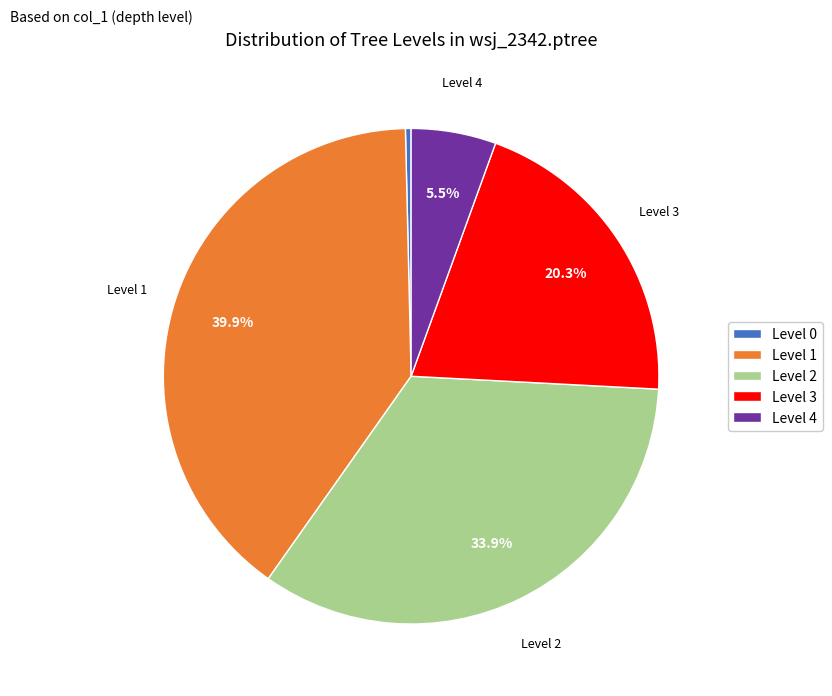

How many slices are in this pie chart?

5